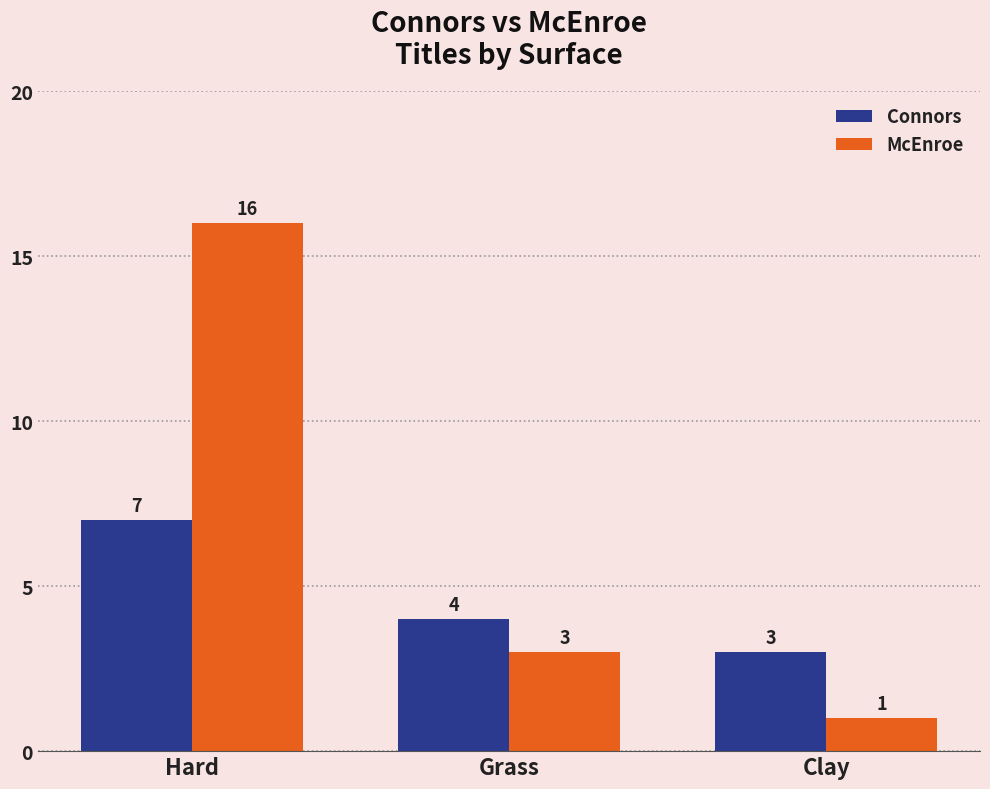

How many groups of bars are there?

3